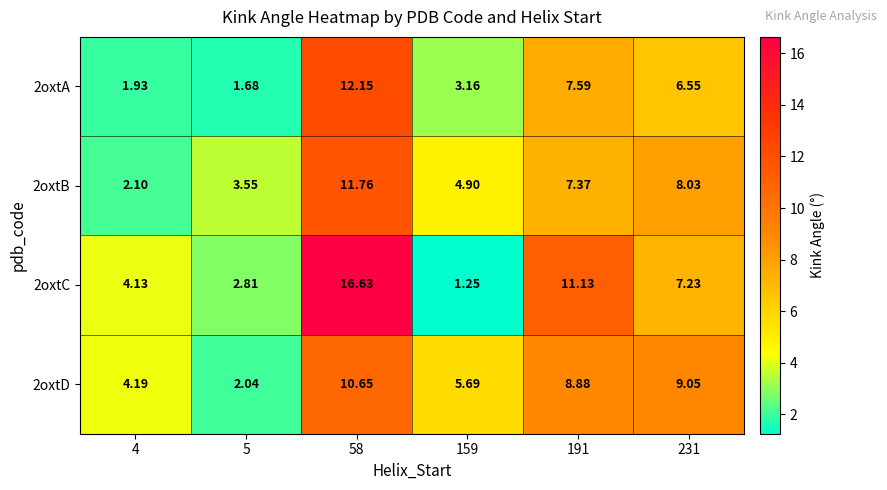

Is the value of 2oxtA at 58 greater than the value of 2oxtB at 191?

Yes